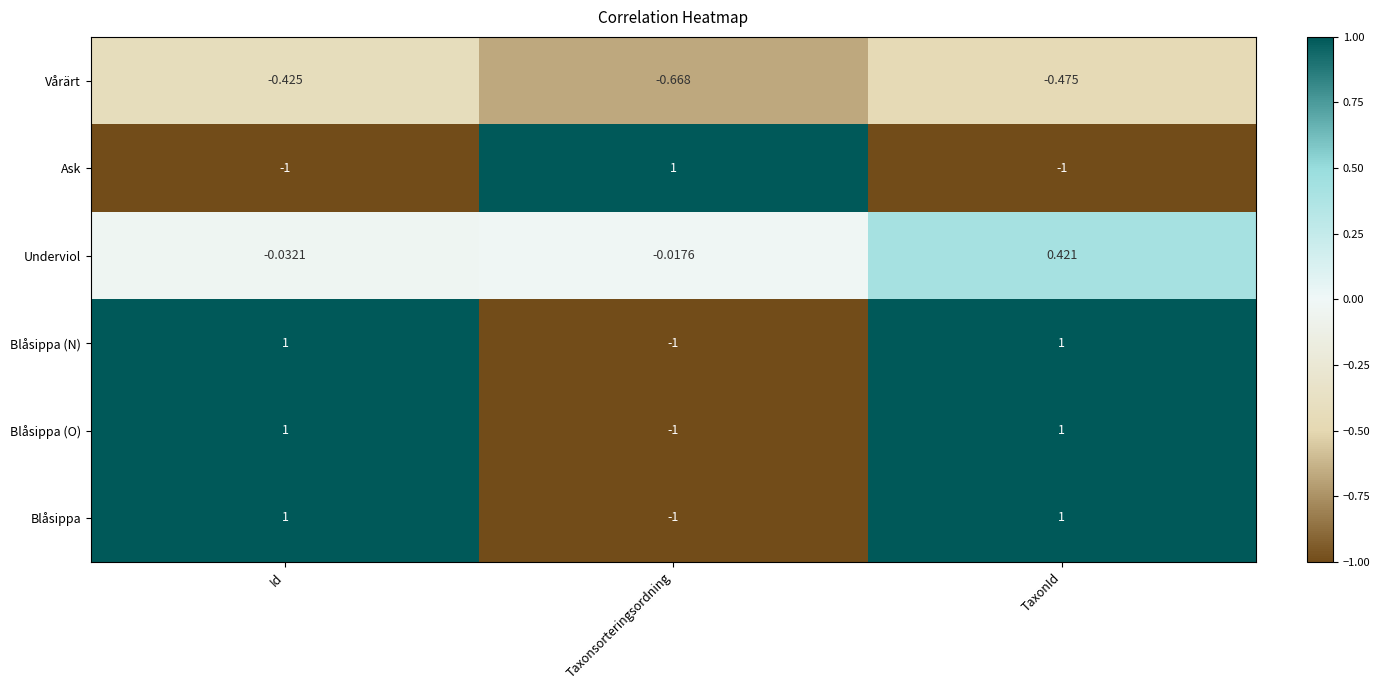

Which category has the highest value in the Ask series?

Taxonsorteringsordning